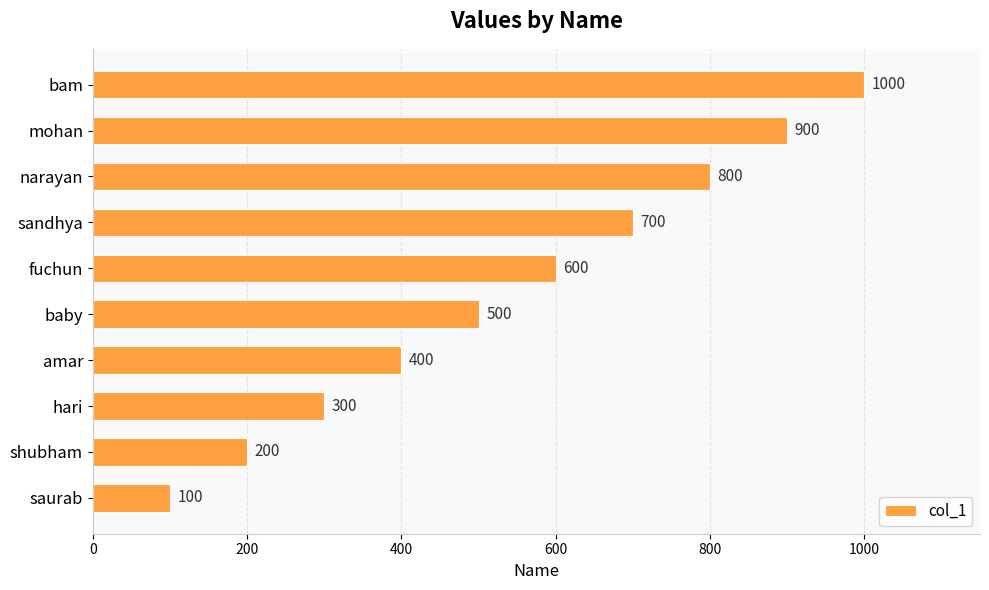

Rank the categories by value from lowest to highest.

saurab, shubham, hari, amar, baby, fuchun, sandhya, narayan, mohan, bam